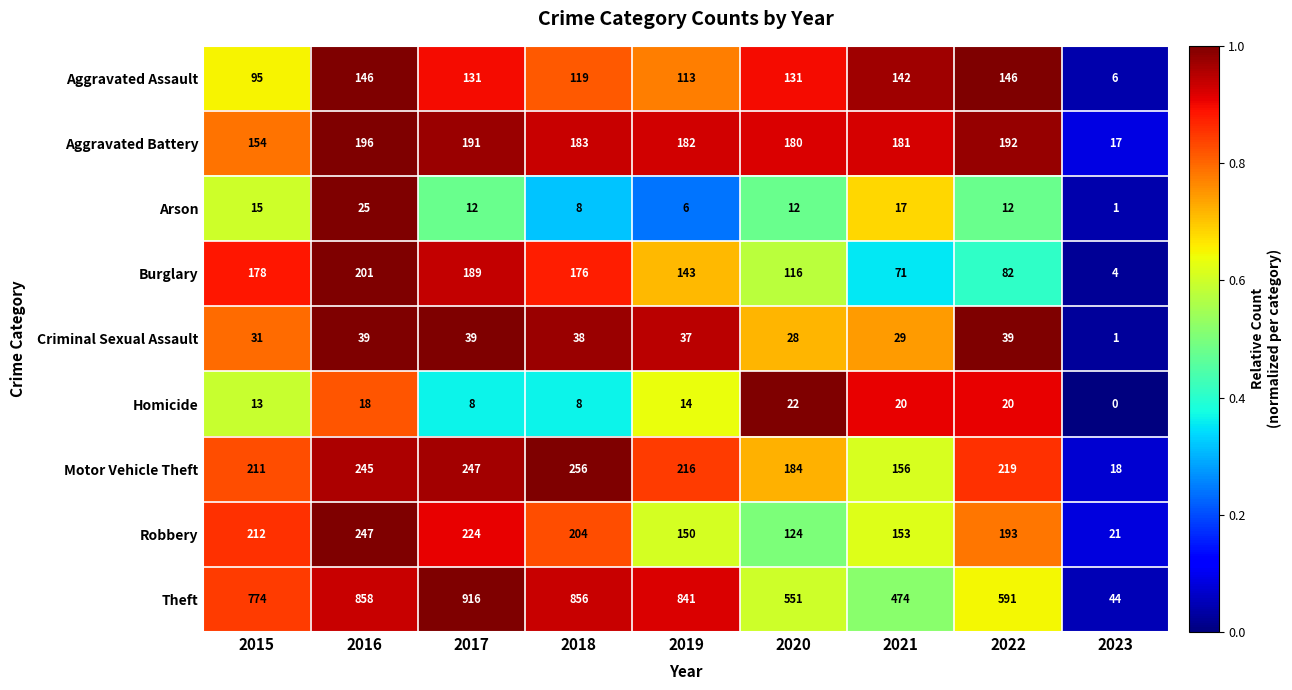

Count the number of categories in the chart.

9